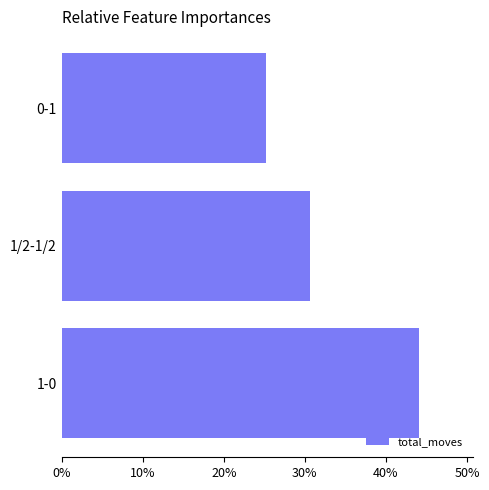

What is the difference between the maximum and minimum values?

18.8